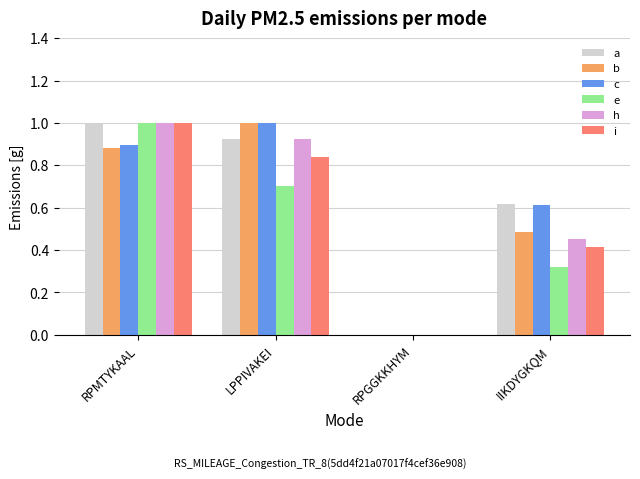

What is the maximum value shown in the chart?

1.0